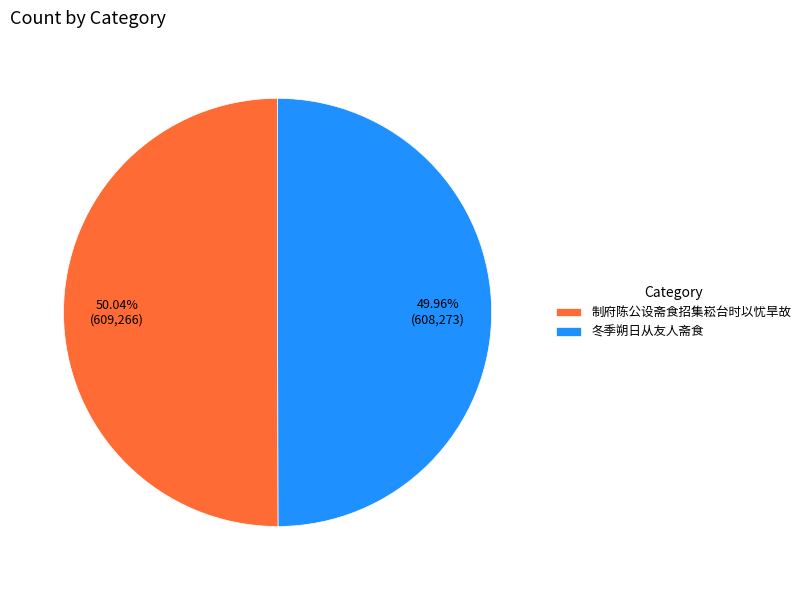

What is the ratio of the value at 冬季朔日从友人斋食 to the value at 制府陈公设斋食招集崧台时以忧旱故?

1.0